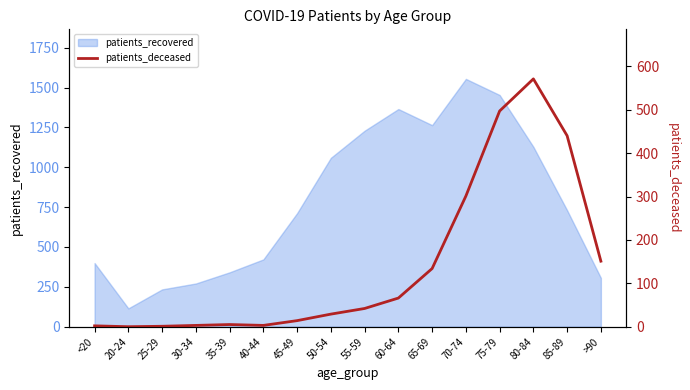

True or false: the data shows 2 at <20.

True